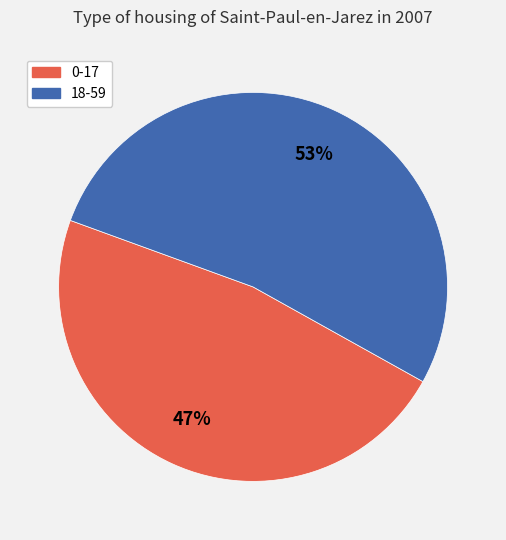

Count the number of slices in the pie.

2